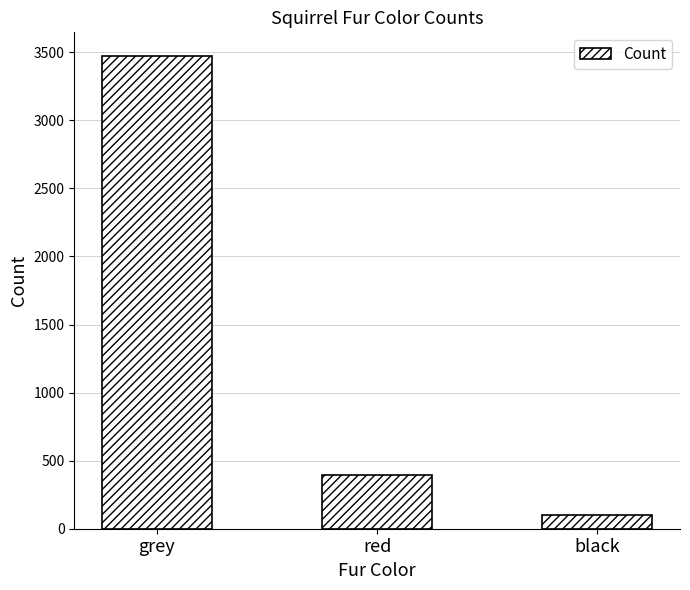

The chart shows a value of 248 at red. True or false?

False